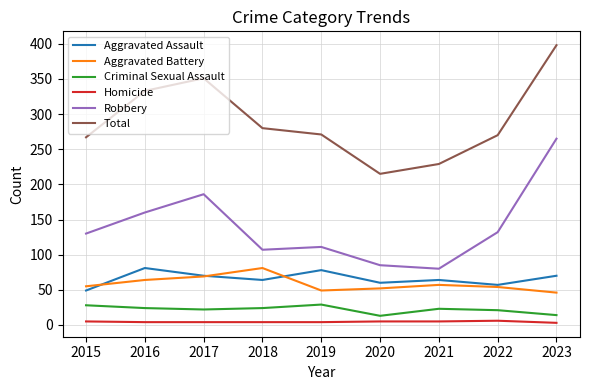

True or false: Total has more than 0 points higher than both neighbors.

True